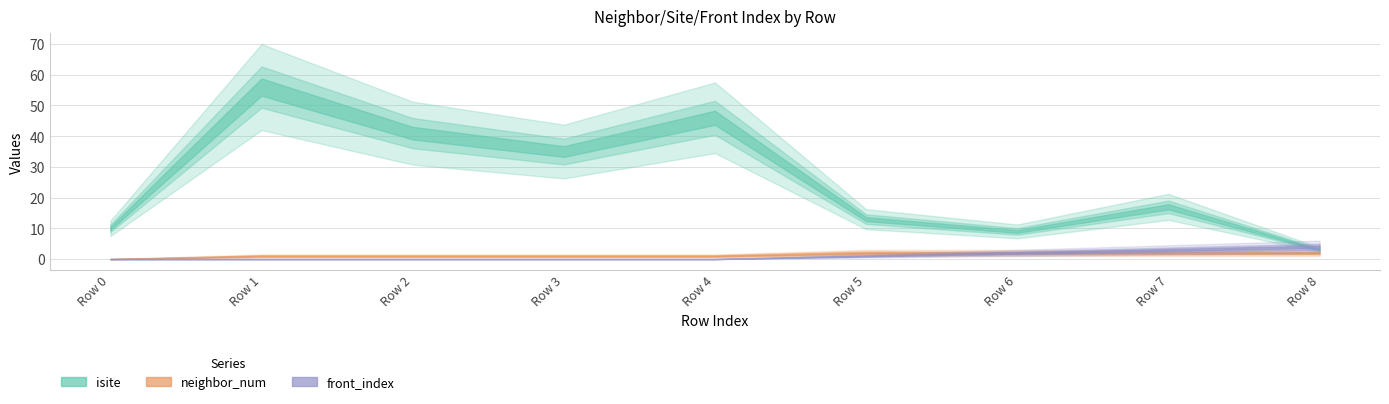

The value of front_index at Row 8 is 4. True or false?

True